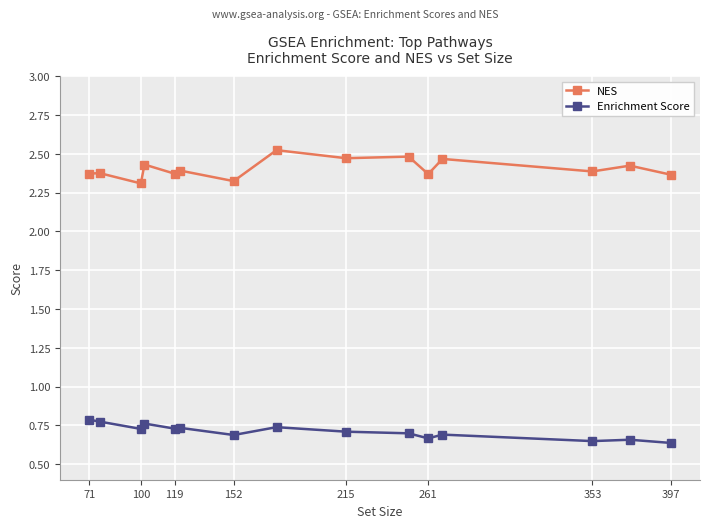

Count the number of data series in this chart.

2